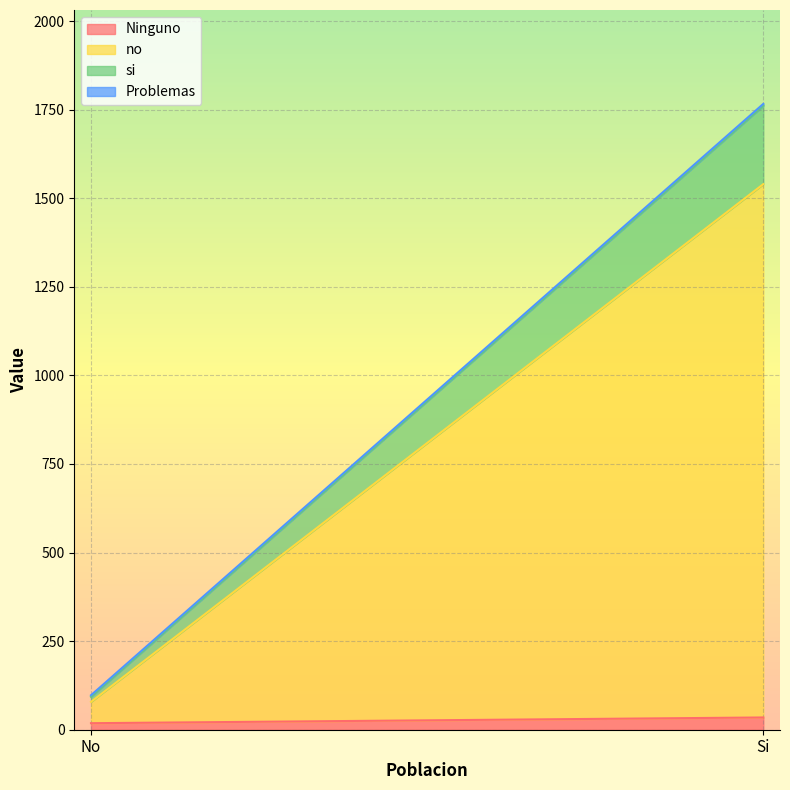

How many lines are shown in the chart?

4